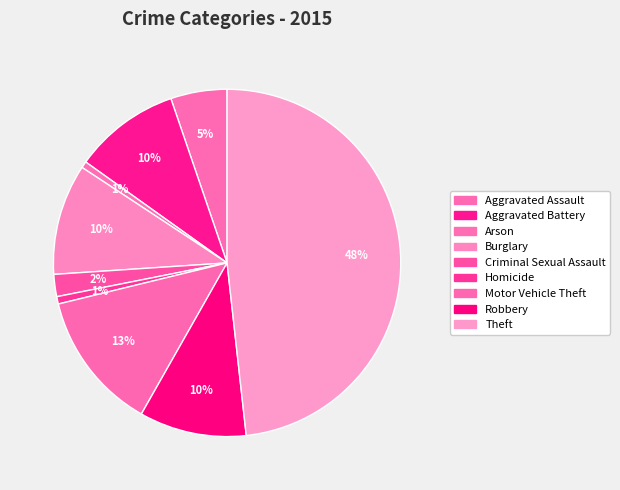

Which category has the biggest portion of the pie?

Theft